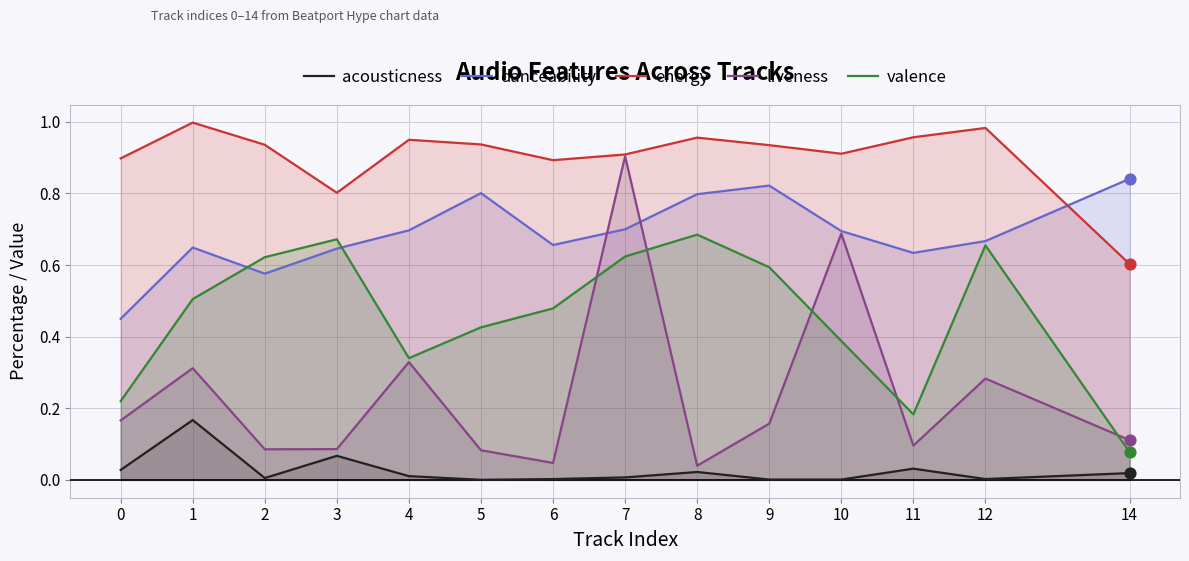

Which series has the largest Y range (max minus min)?

liveness